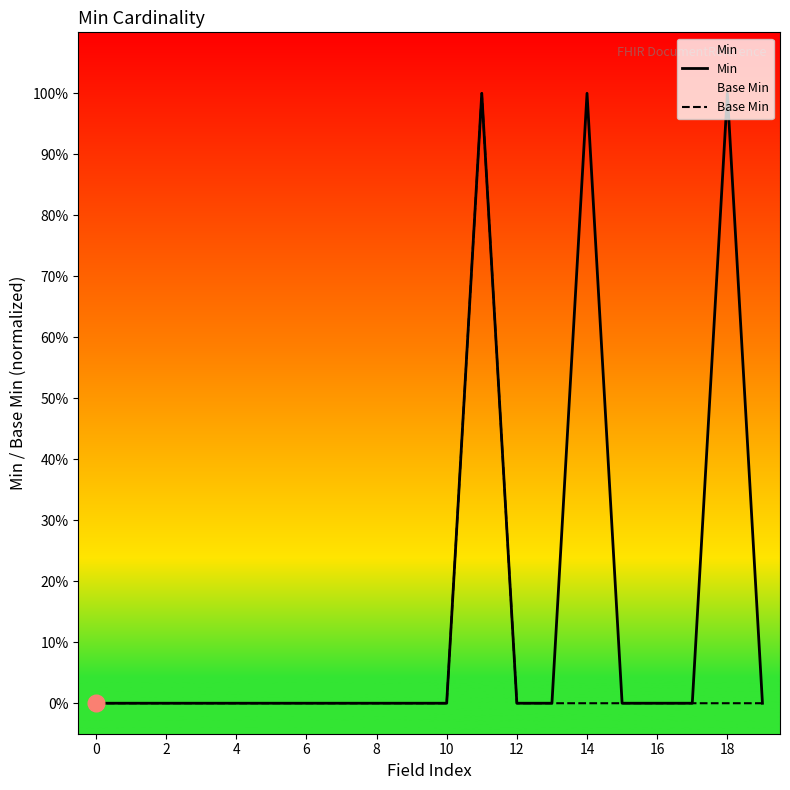

What is the label of the 2nd point from the left?

2